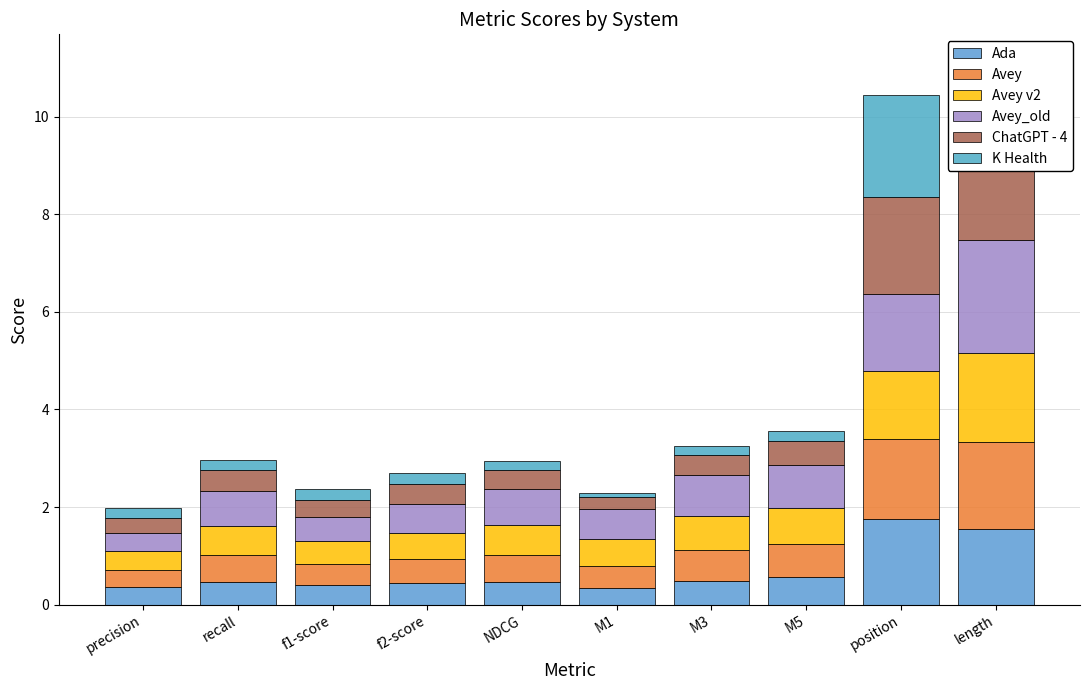

Count the number of data series in this chart.

6